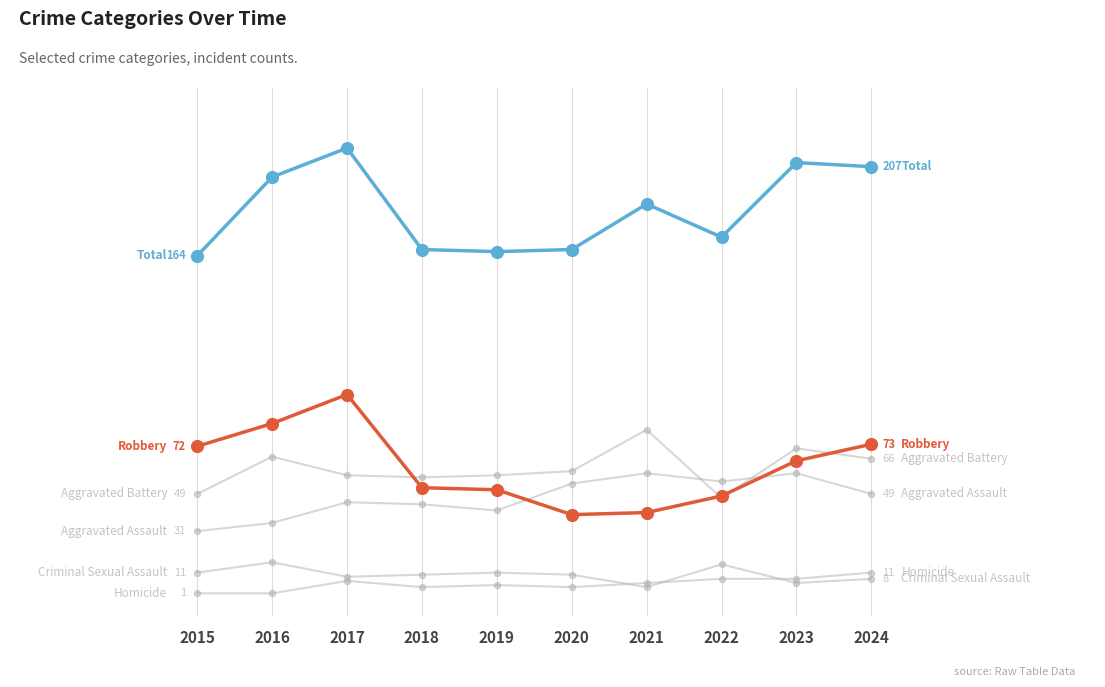

Is this an area chart (filled region under the line)?

No